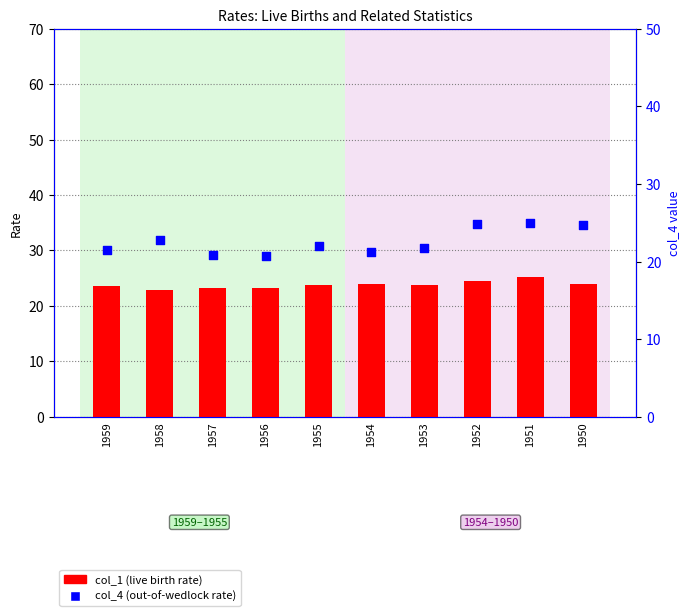

Is the value of col_1 (live birth rate) at 1951 greater than the value of col_4 (out-of-wedlock rate) at 1956?

Yes